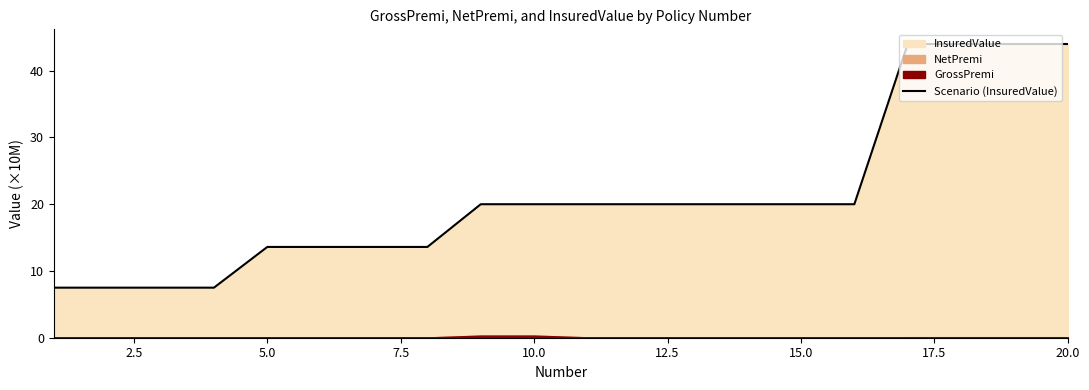

The Scenario (InsuredValue) series shows 13.6 at 5.0. True or false?

True